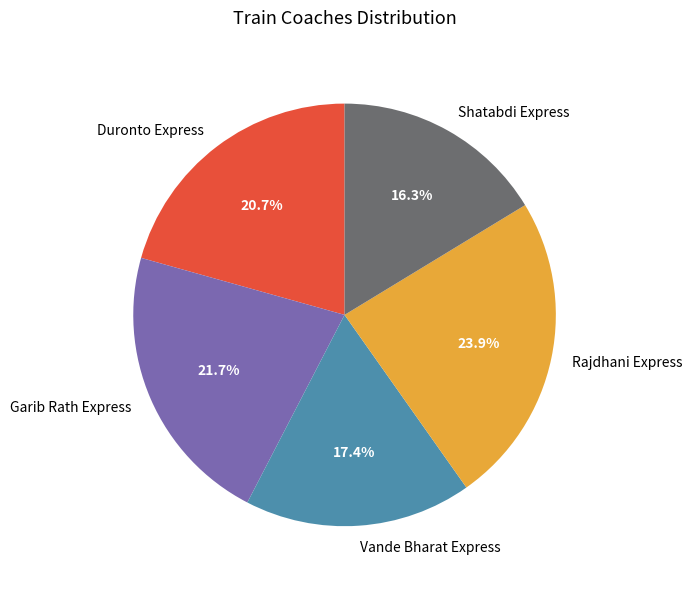

To the nearest percent, what is the combined percentage of Garib Rath Express and Rajdhani Express?

46%